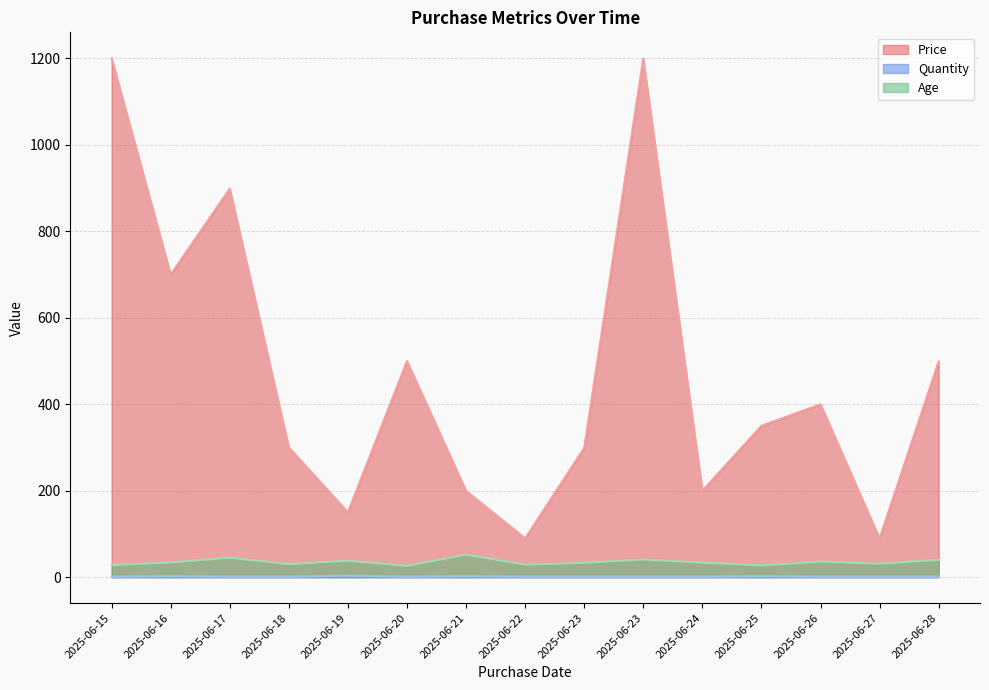

Is it true that Age equals 90.1 at 2025-06-21?

False